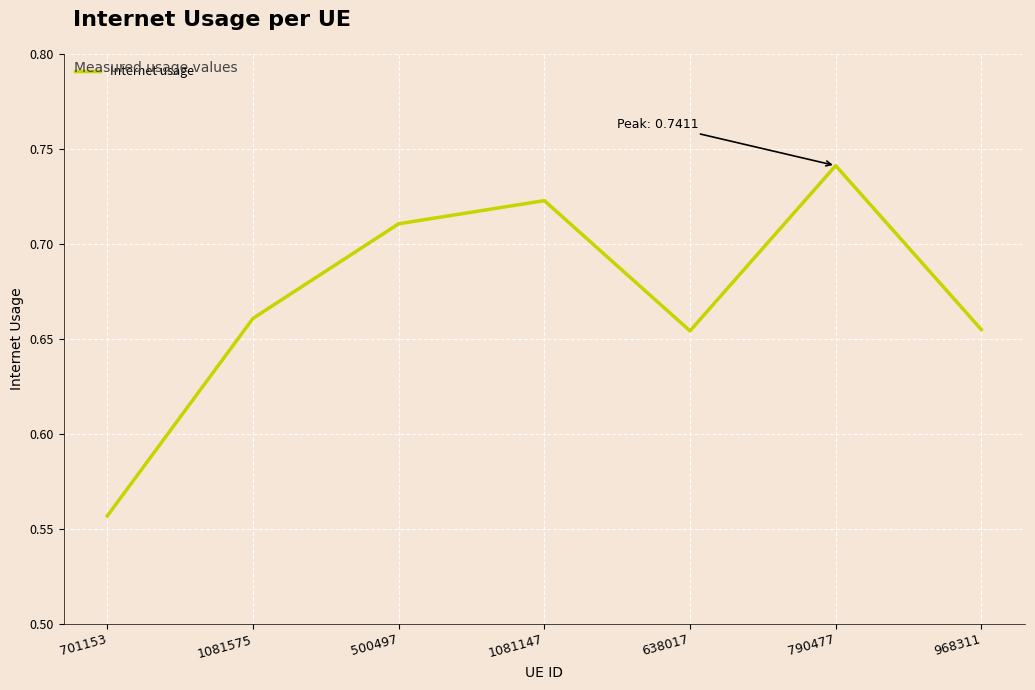

At which category does the data reach its first local valley?

638017